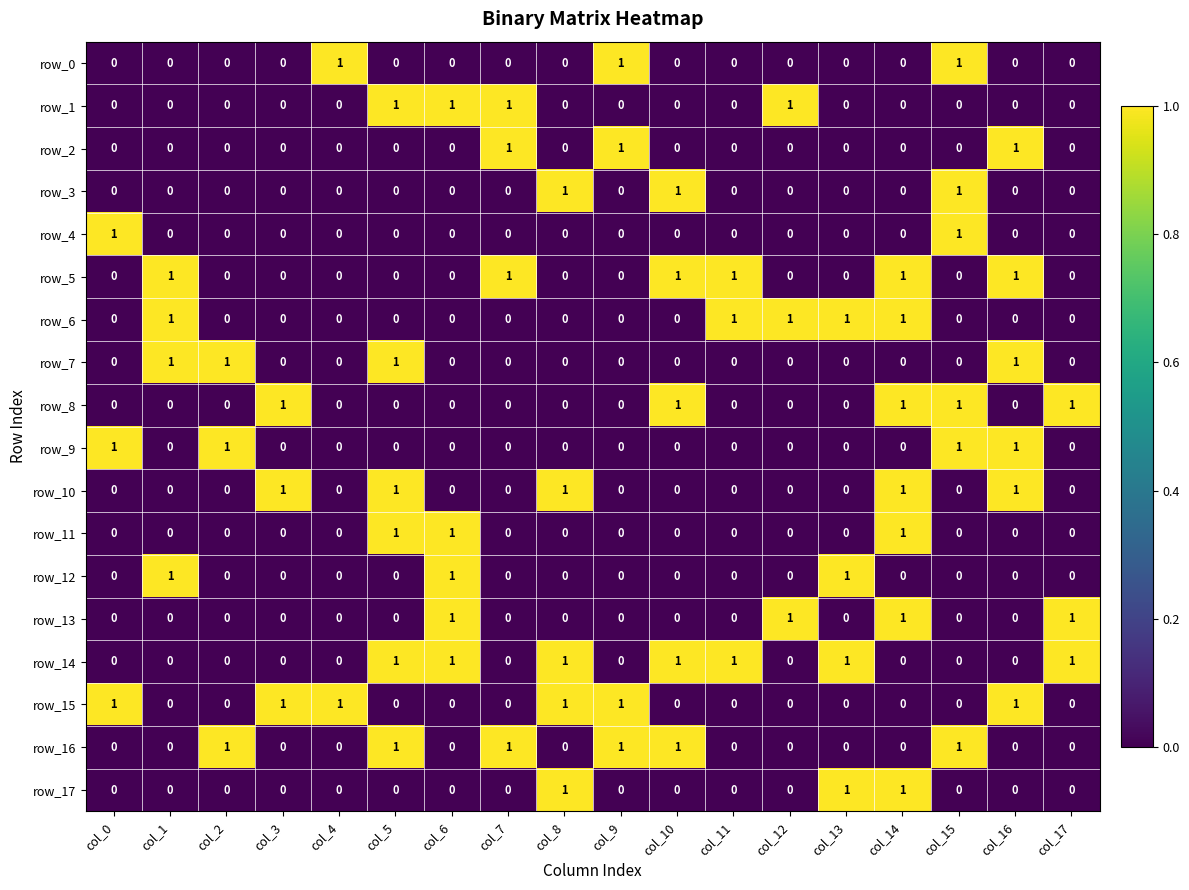

What is the total value across all series at col_14?

7